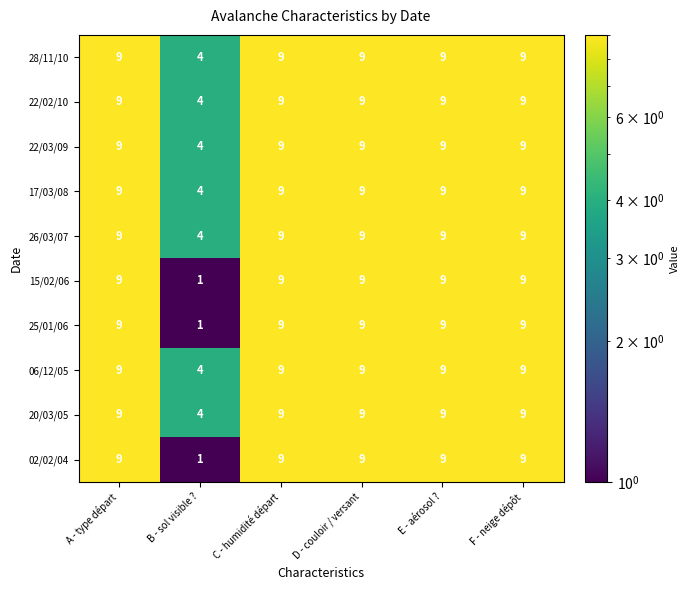

What is the lowest value of the 28/11/10 series?

4